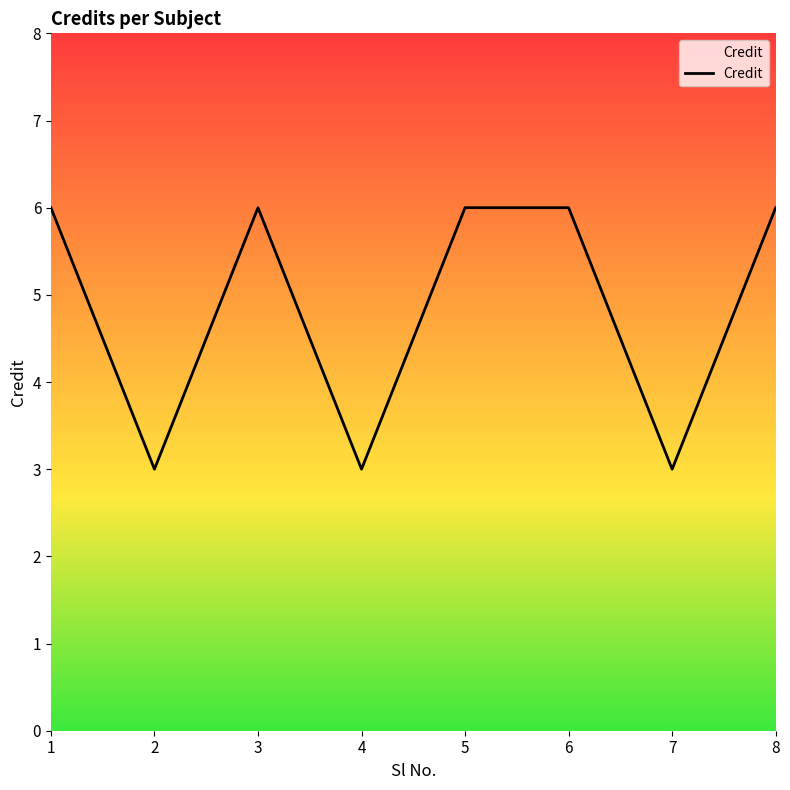

Is it true that the value at 7 is 3?

True